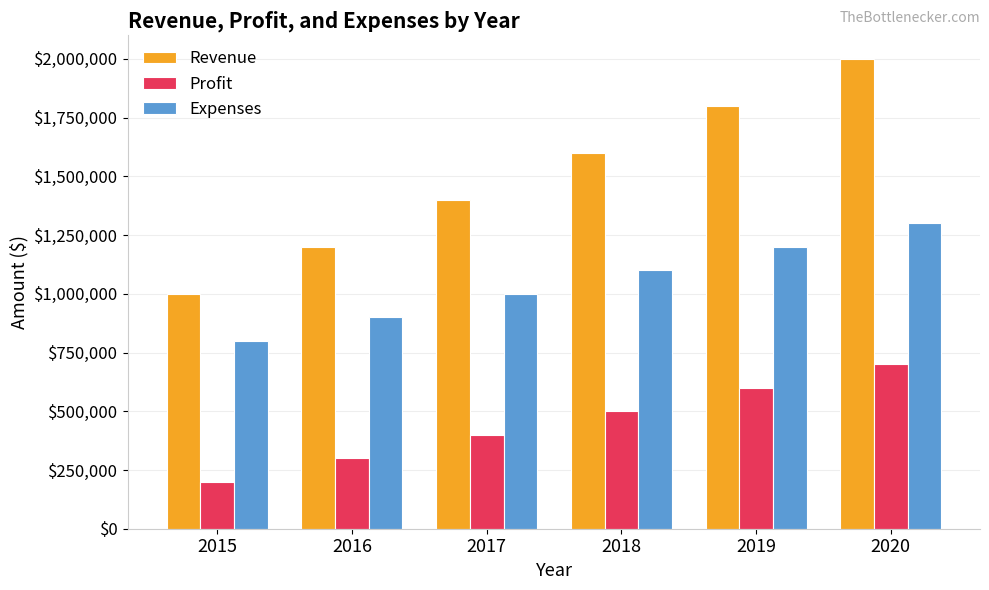

Are the bars horizontal?

No